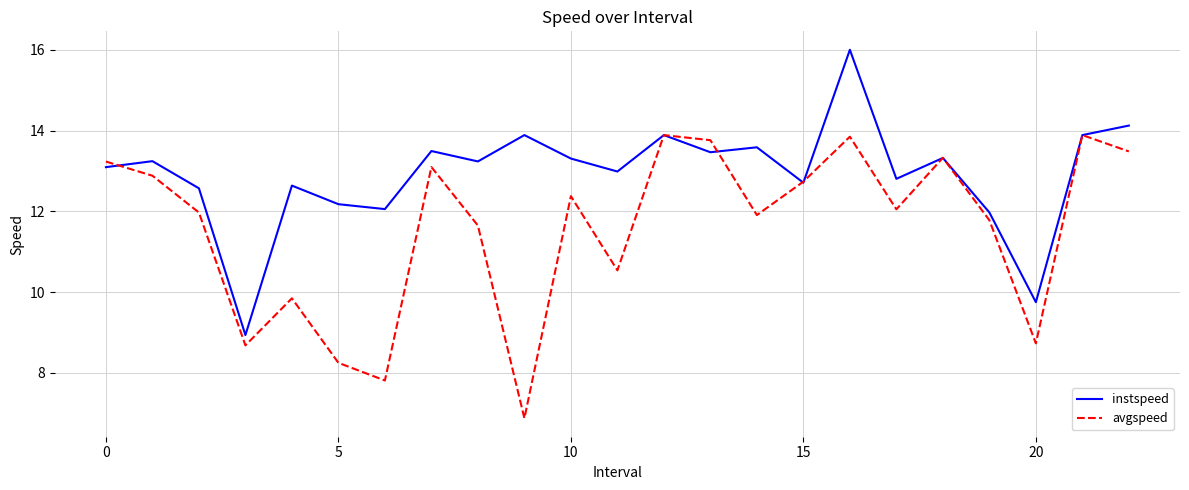

Rank the series by their average value, from lowest to highest.

avgspeed, instspeed